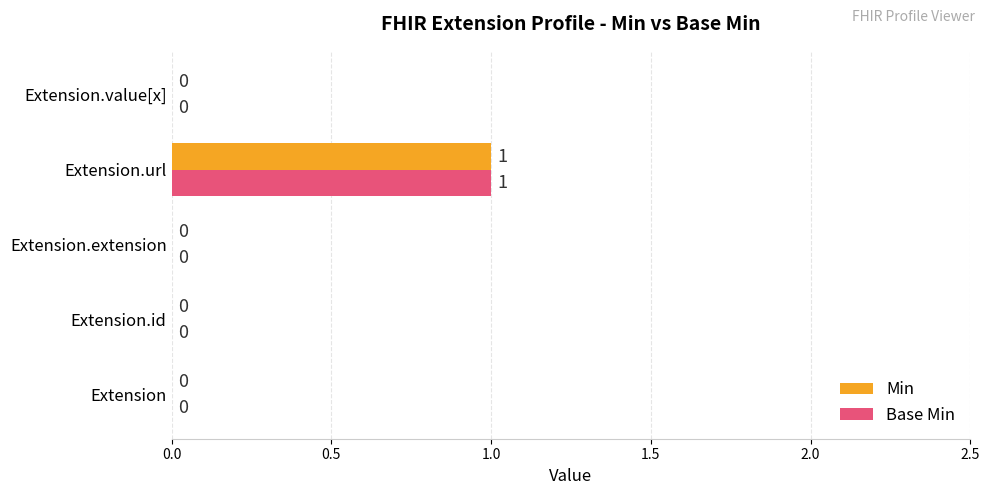

Is the value of Min at Extension.url greater than the value of Base Min at Extension?

Yes